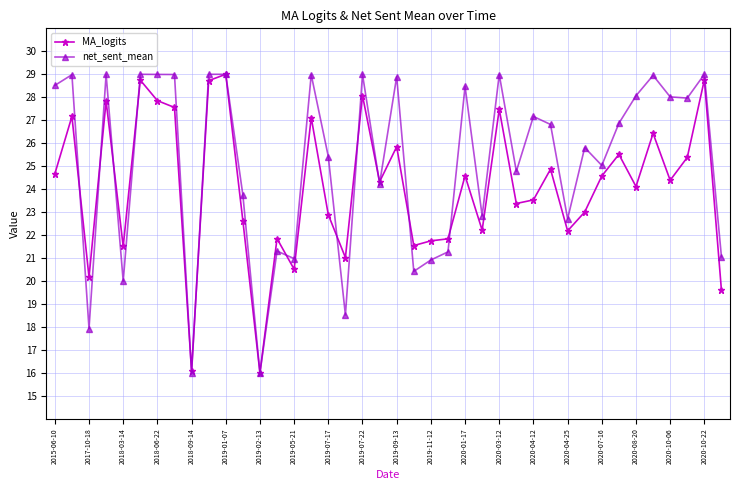

What is the lowest value of the MA_logits series?

16.0